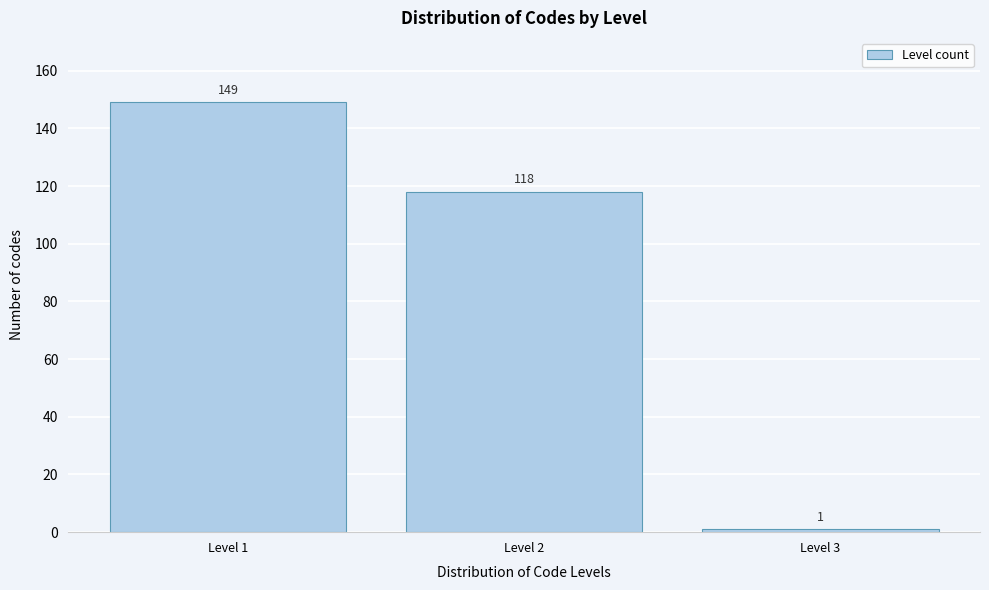

Reading right to left, transcribe all the data shown in this chart.

Level 3=1	Level 2=118	Level 1=149